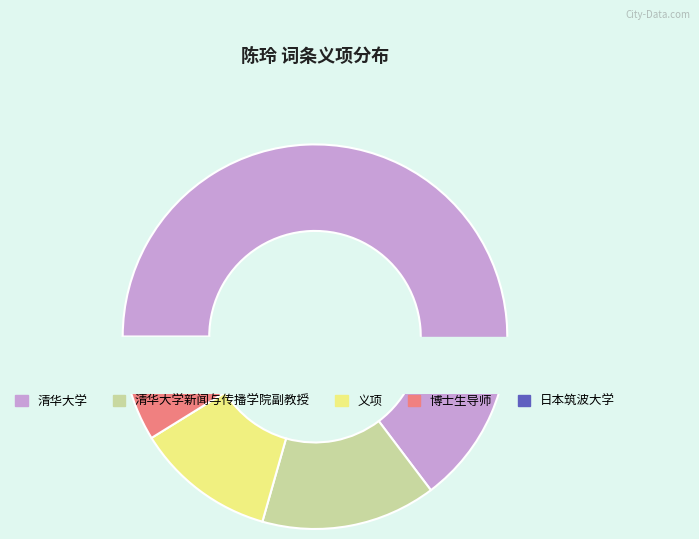

Between 义项 and 清华大学新闻与传播学院副教授, which is larger?

清华大学新闻与传播学院副教授